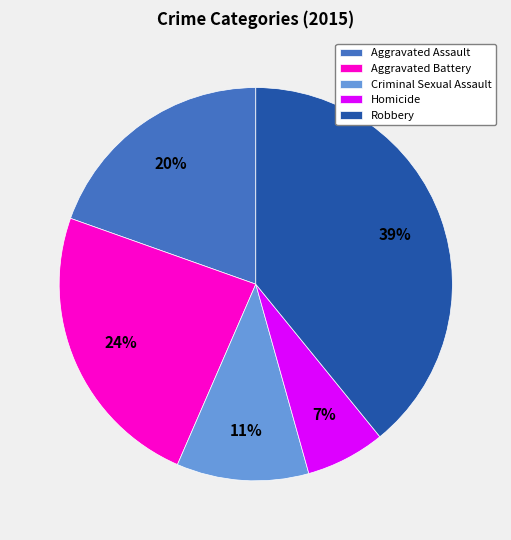

Rank the categories by value from lowest to highest.

Homicide, Criminal Sexual Assault, Aggravated Assault, Aggravated Battery, Robbery